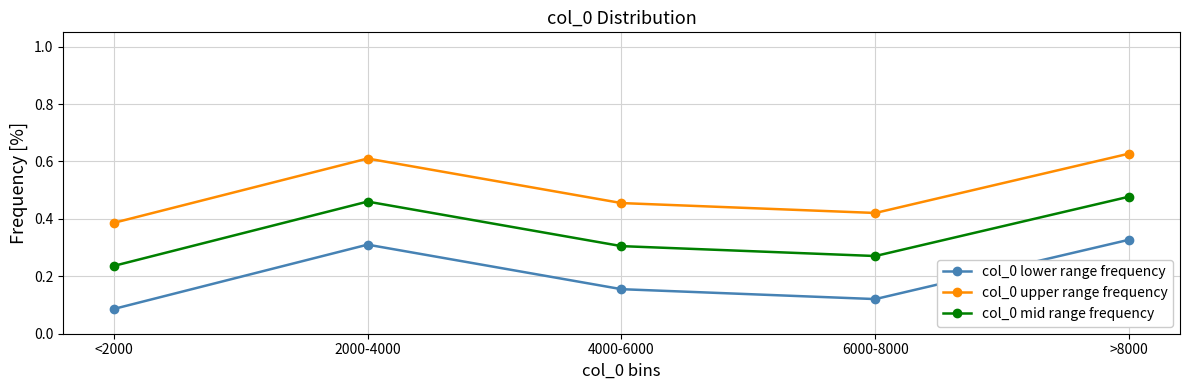

Is it true that col_0 mid range frequency equals 0.8 at >8000?

False